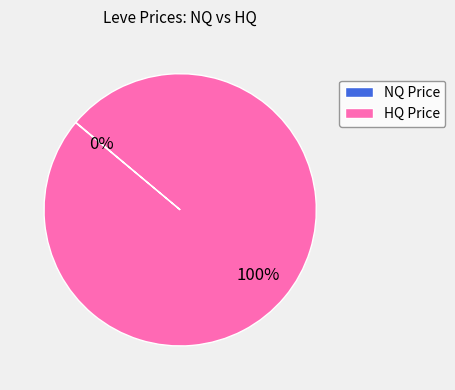

To the nearest percent, what is the average slice percentage?

50%